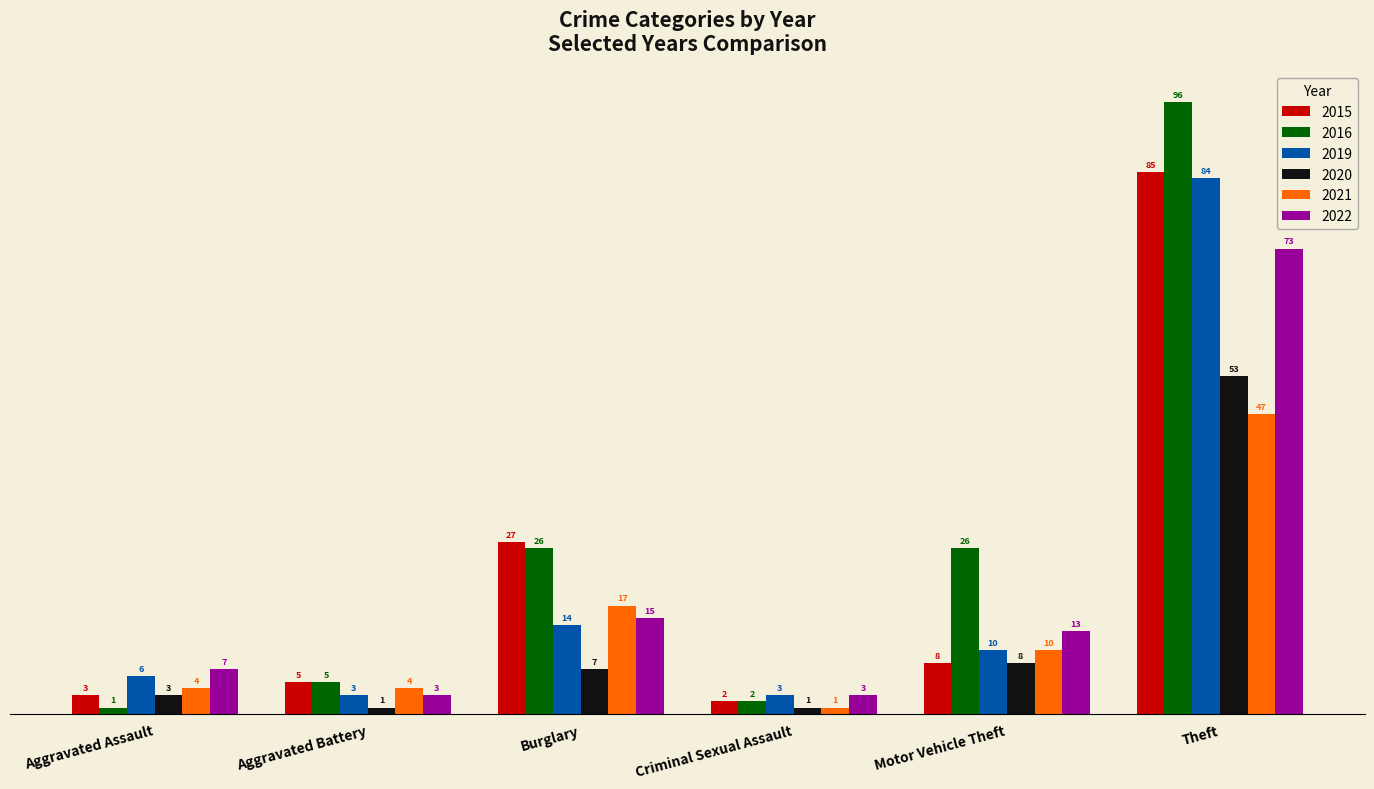

How many series are shown in this chart?

6